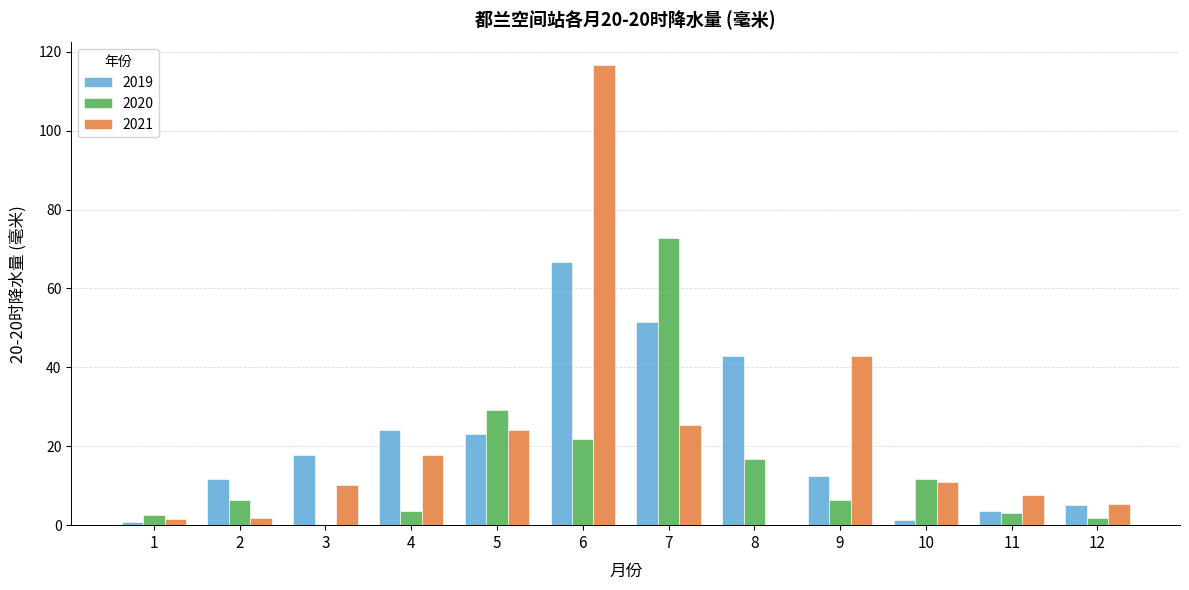

How many data points in 2020 are less than 6?

5